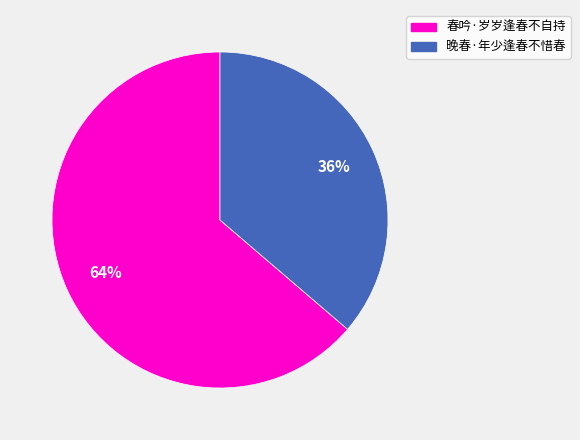

Which category has the smallest portion of the pie?

晚春·年少逢春不惜春